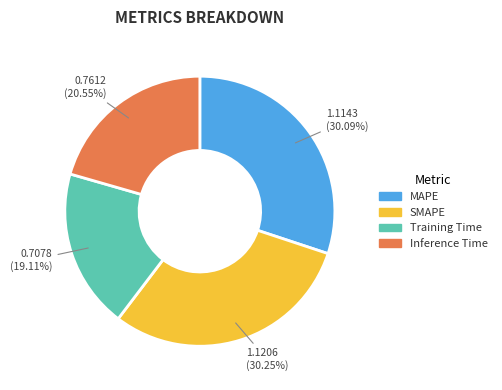

To the nearest percent, what is the difference between the largest and smallest slice percentages?

11%